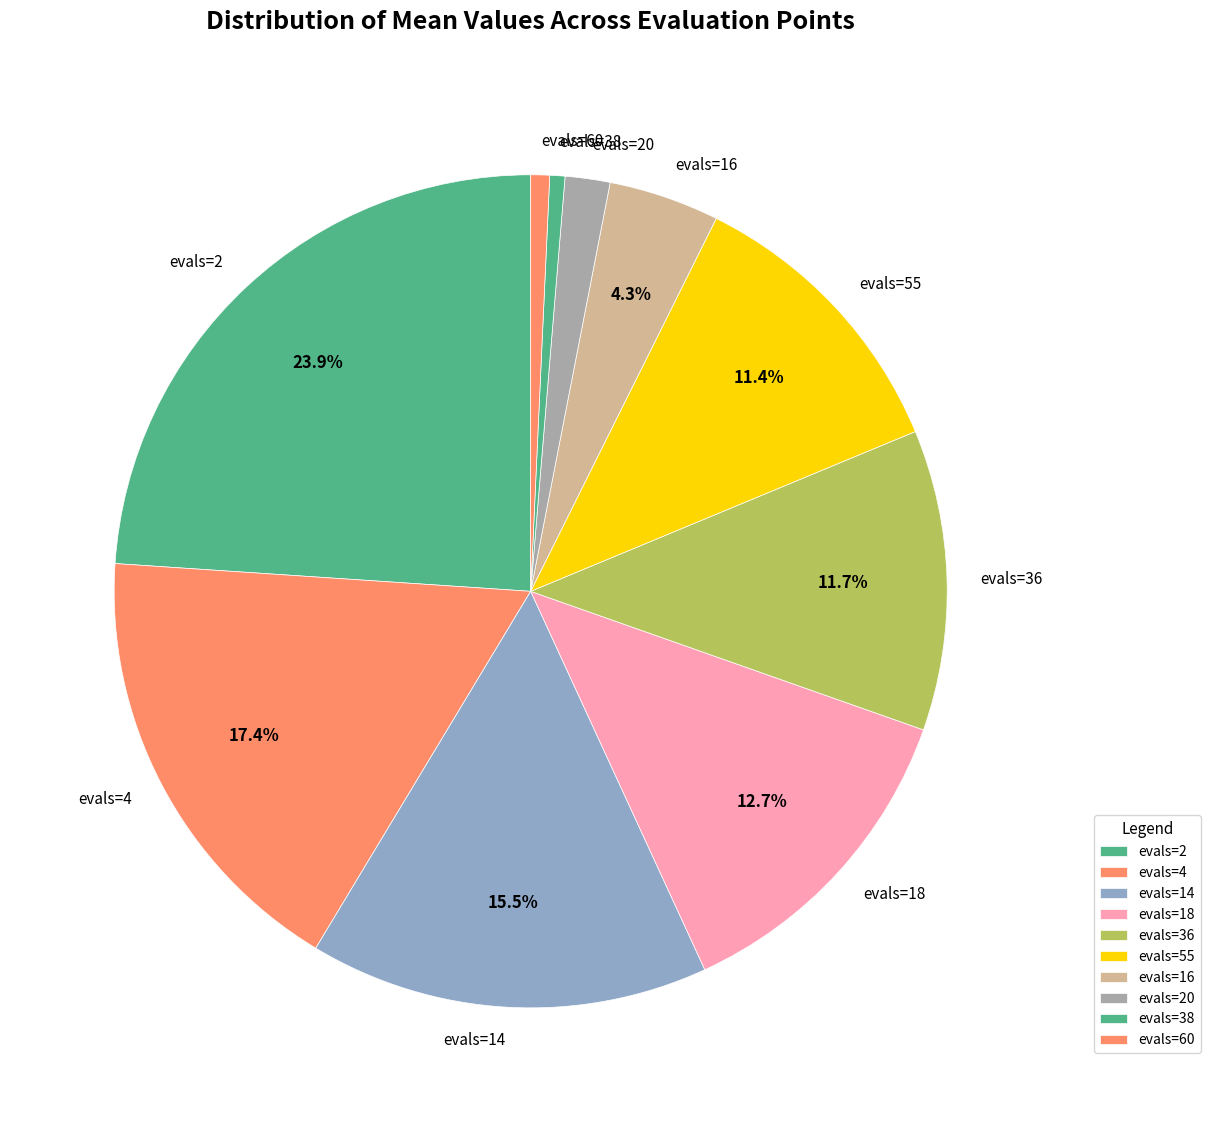

What percentage is the evals=4 slice, to the nearest percent?

17%